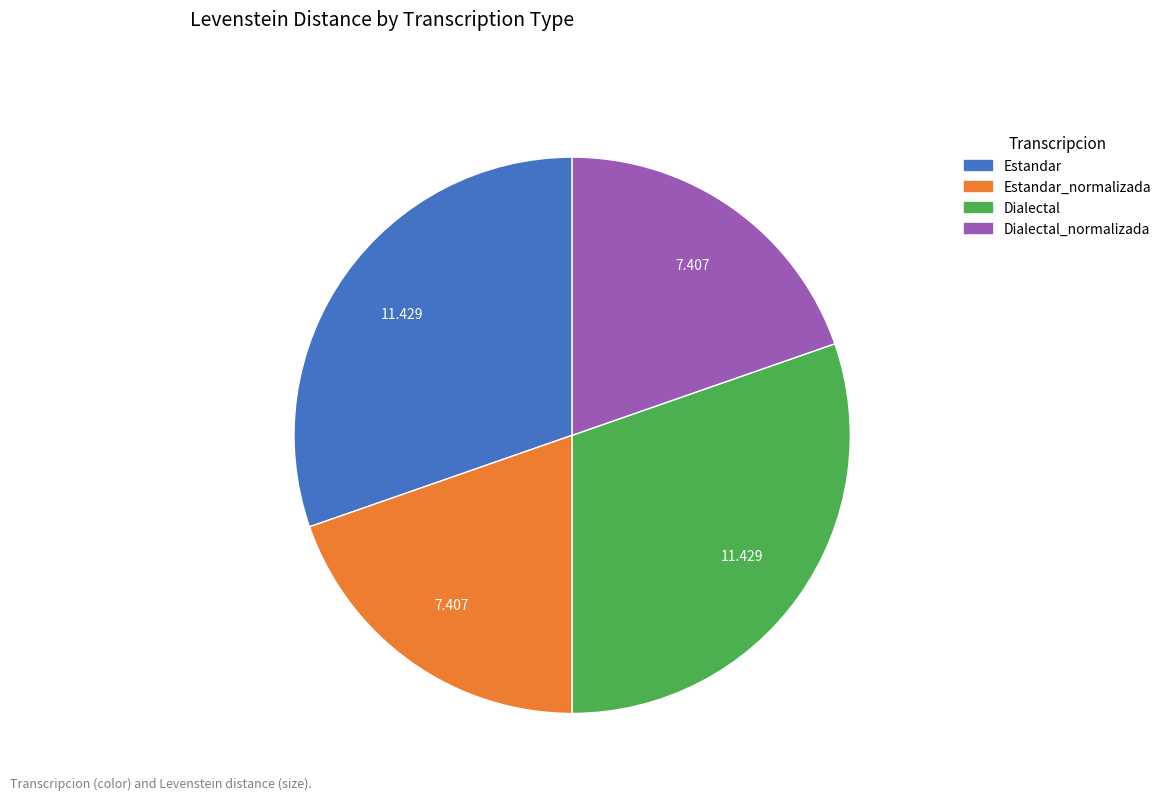

Combined, do Estandar and Dialectal account for over 50%?

Yes